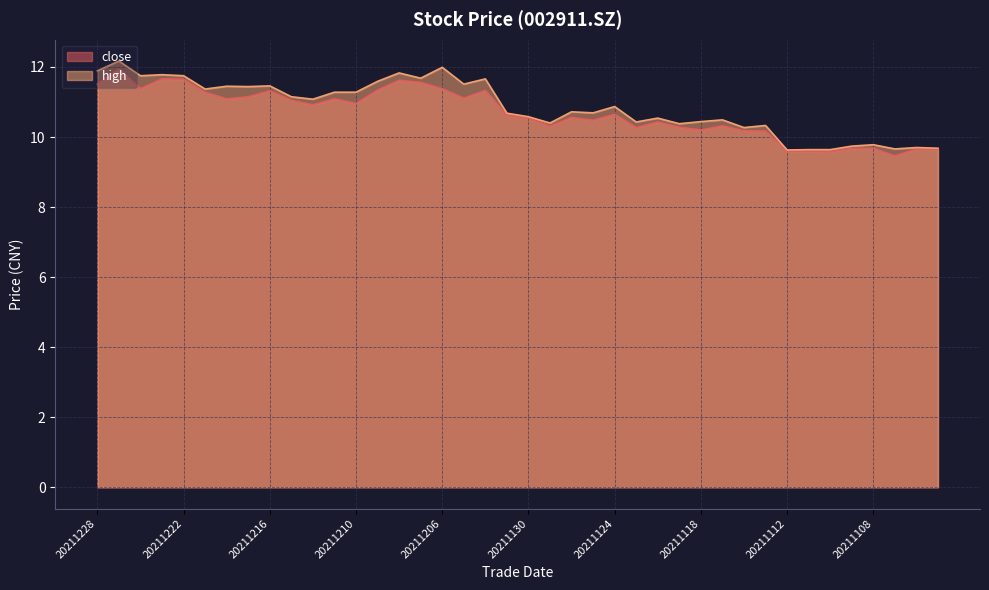

Reading left to right, list all the values displayed in this chart.

close: 11.5	11.9	11.4	11.7	11.7	11.3	11.1	11.2	11.3	11.1	10.9	11.1	11.0	11.3	11.6	11.6	11.4	11.1	11.3	10.6	10.5	10.3	10.6	10.5	10.7	10.3	10.4	10.3	10.2	10.3	10.2	10.2	9.6	9.6	9.6	9.7	9.7	9.5	9.7	9.7
high: 11.9	12.2	11.8	11.8	11.8	11.4	11.4	11.4	11.5	11.2	11.1	11.3	11.3	11.6	11.8	11.7	12.0	11.5	11.7	10.7	10.6	10.4	10.7	10.7	10.9	10.4	10.5	10.4	10.4	10.5	10.3	10.3	9.6	9.6	9.6	9.7	9.8	9.7	9.7	9.7